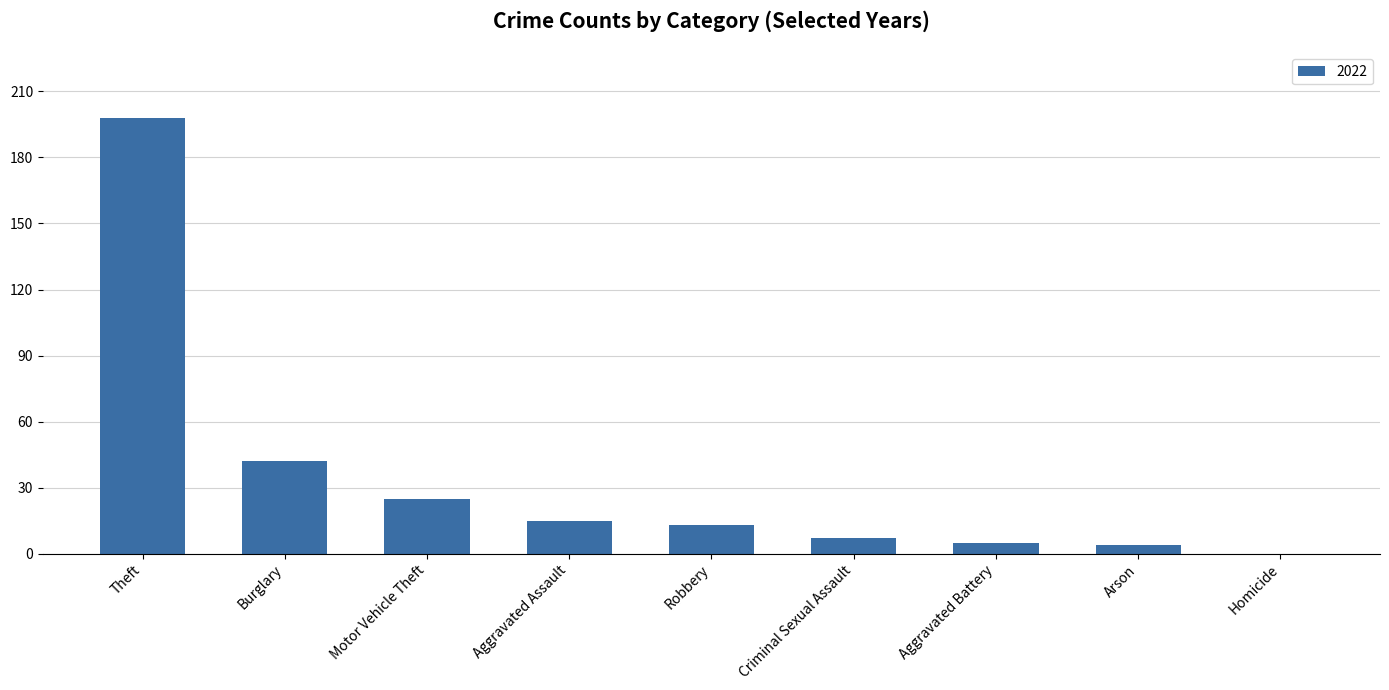

Reading left to right, extract all data points from this chart.

Theft=198	Burglary=42	Motor Vehicle Theft=25	Aggravated Assault=15	Robbery=13	Criminal Sexual Assault=7	Aggravated Battery=5	Arson=4	Homicide=0